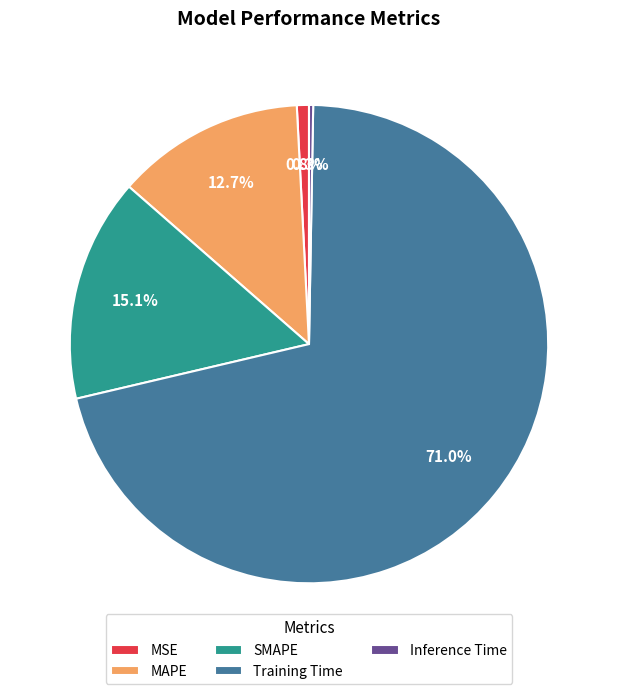

To the nearest percent, what percentage of the pie is MAPE?

13%